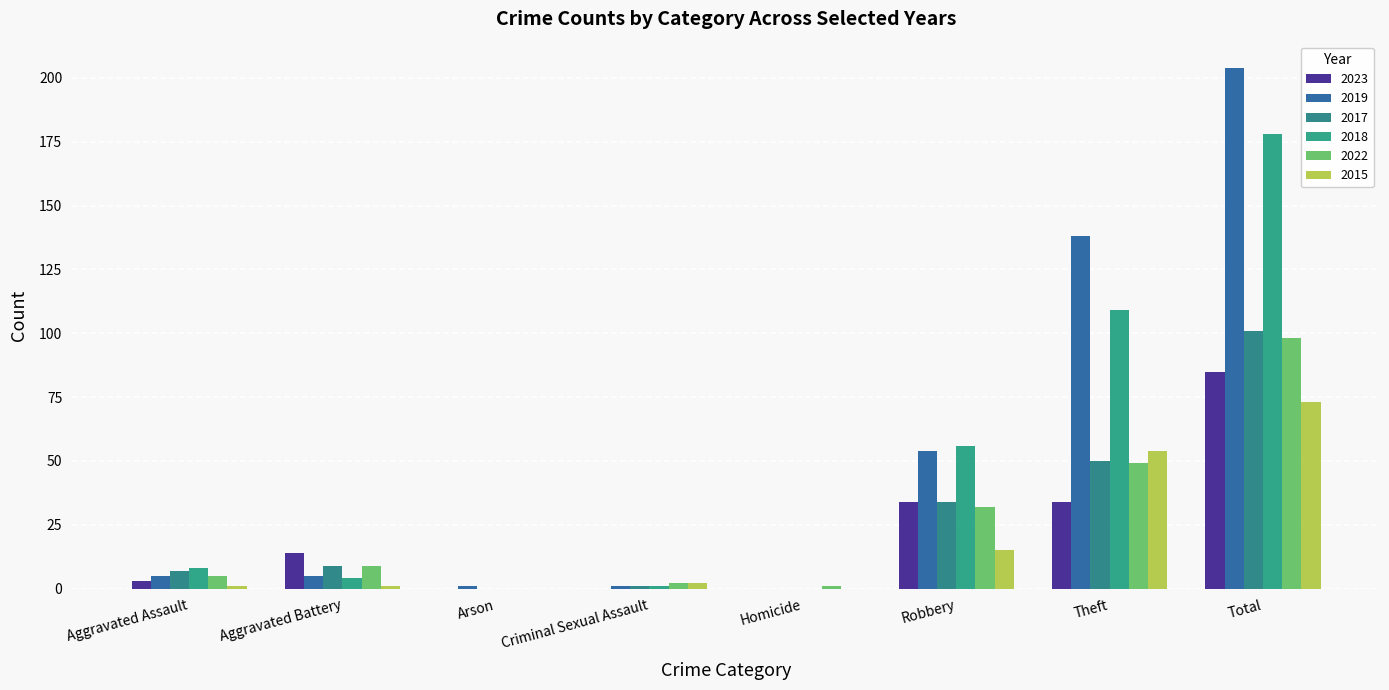

Which series has the largest total across all categories?

2019